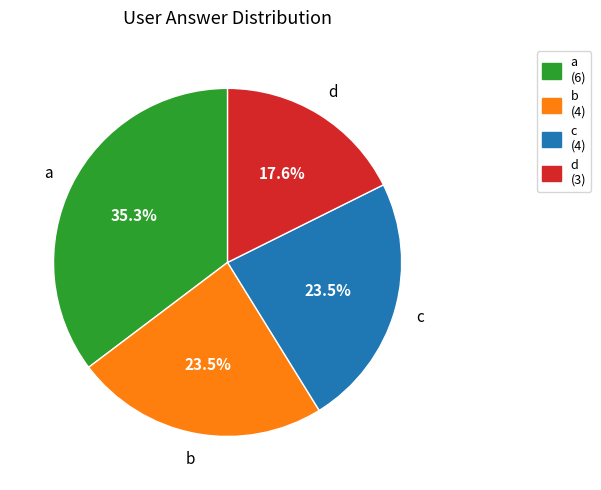

To the nearest percent, what is the difference between the largest and smallest slice percentages?

18%